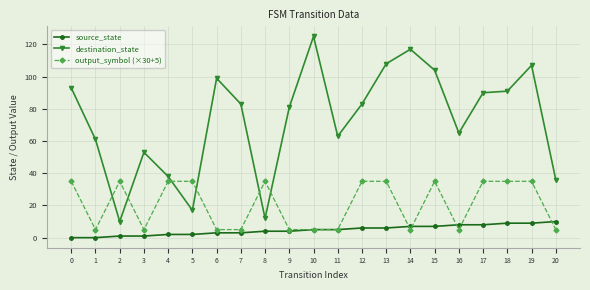

What is the average value of the output_symbol (×30+5) series?

21